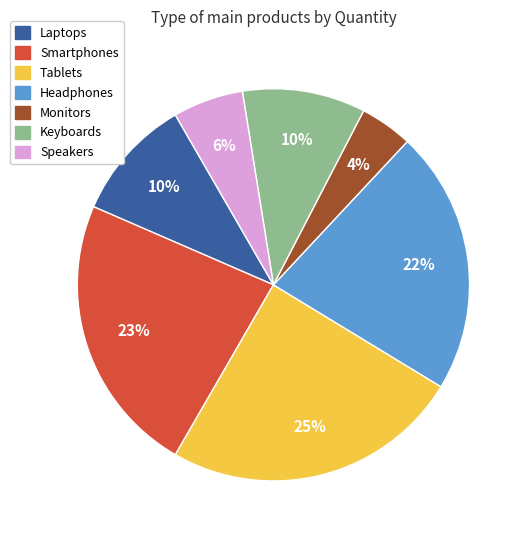

Combined, do Headphones and Laptops account for over 50%?

No